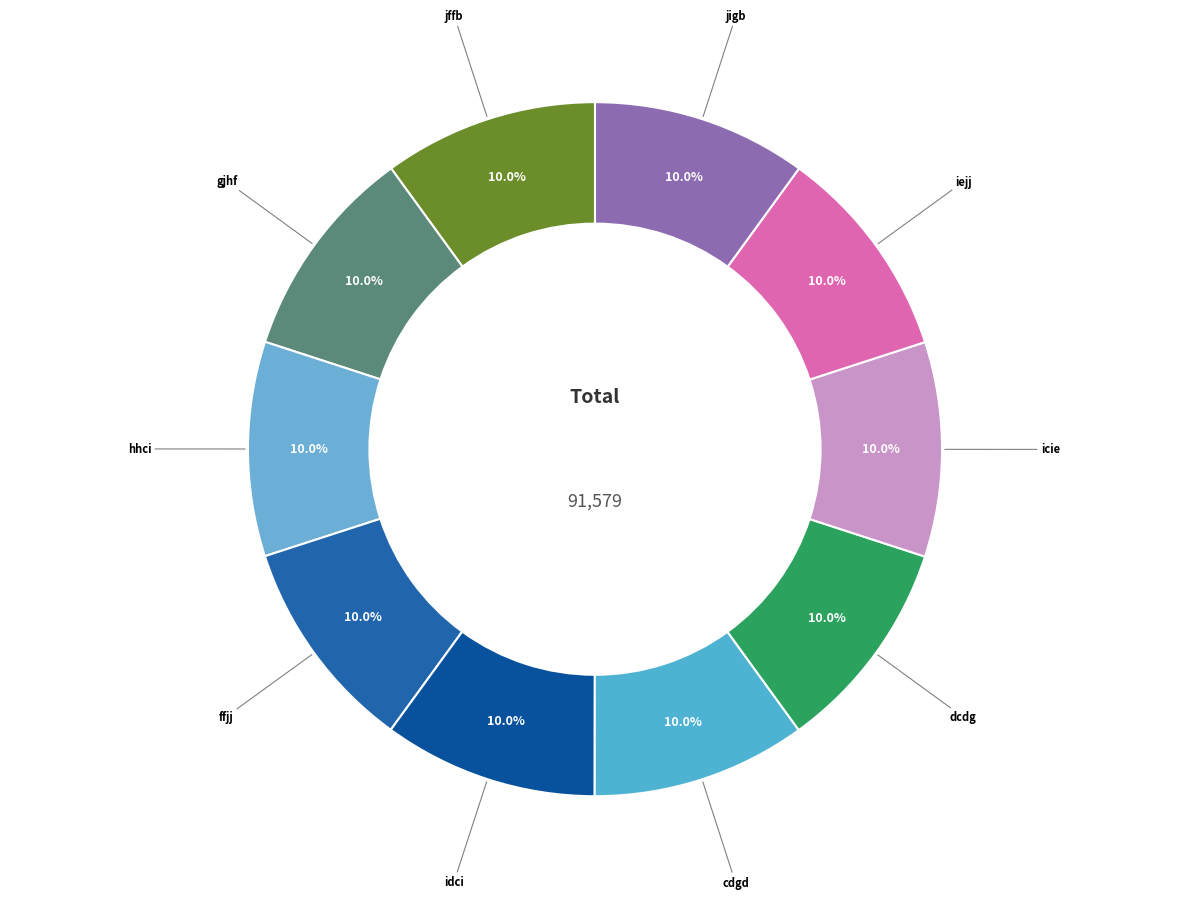

Is idci the majority of the pie?

No